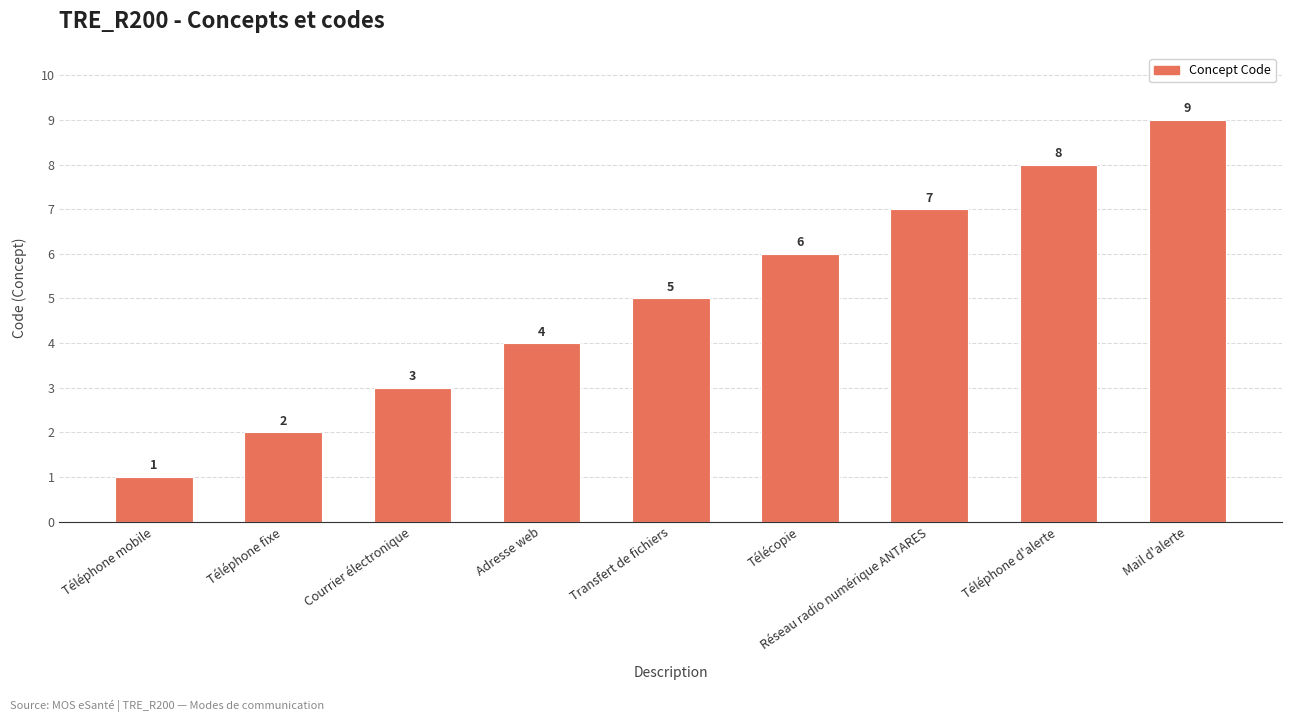

How many bars are there in total?

9